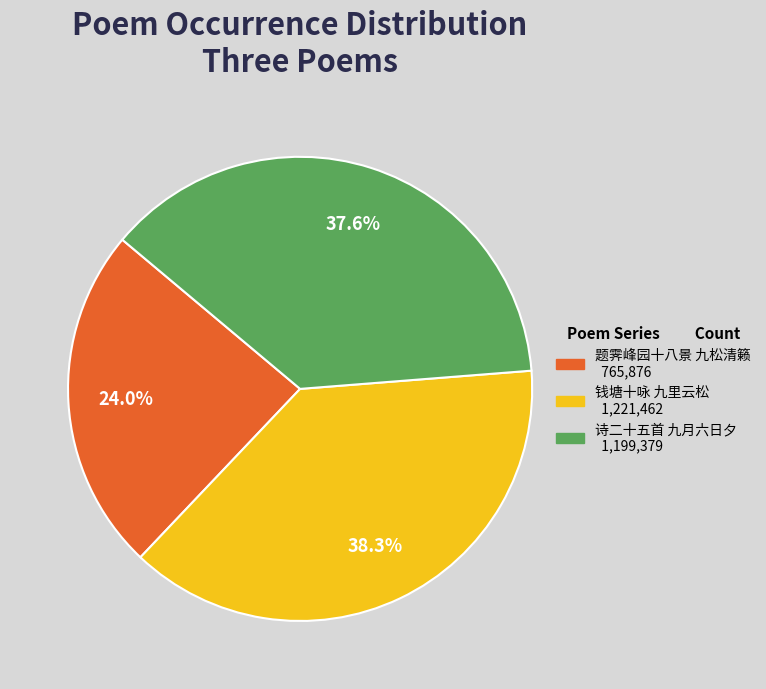

Count the number of slices in the pie.

3